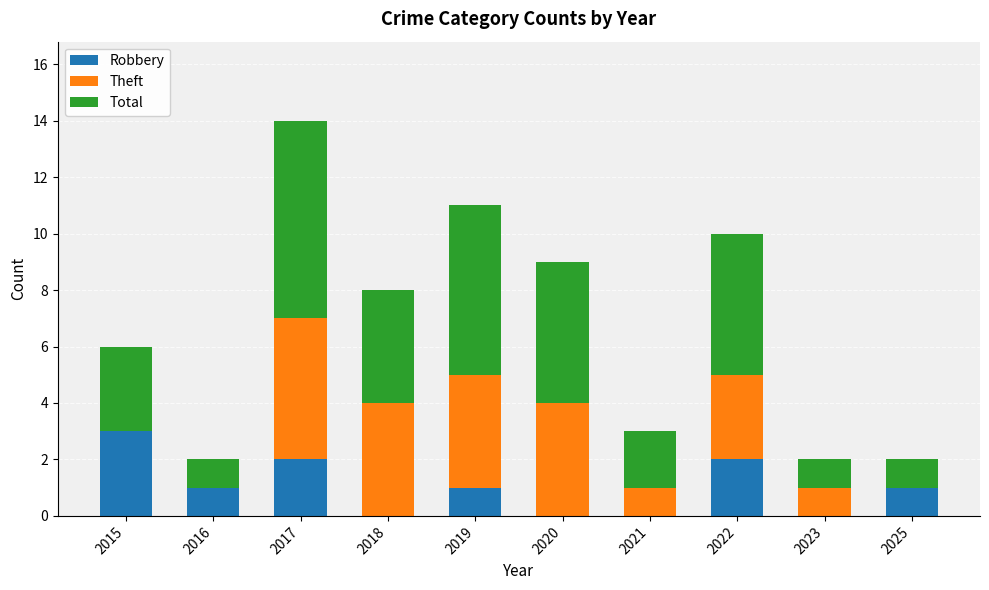

What is the sum of all Robbery values?

10